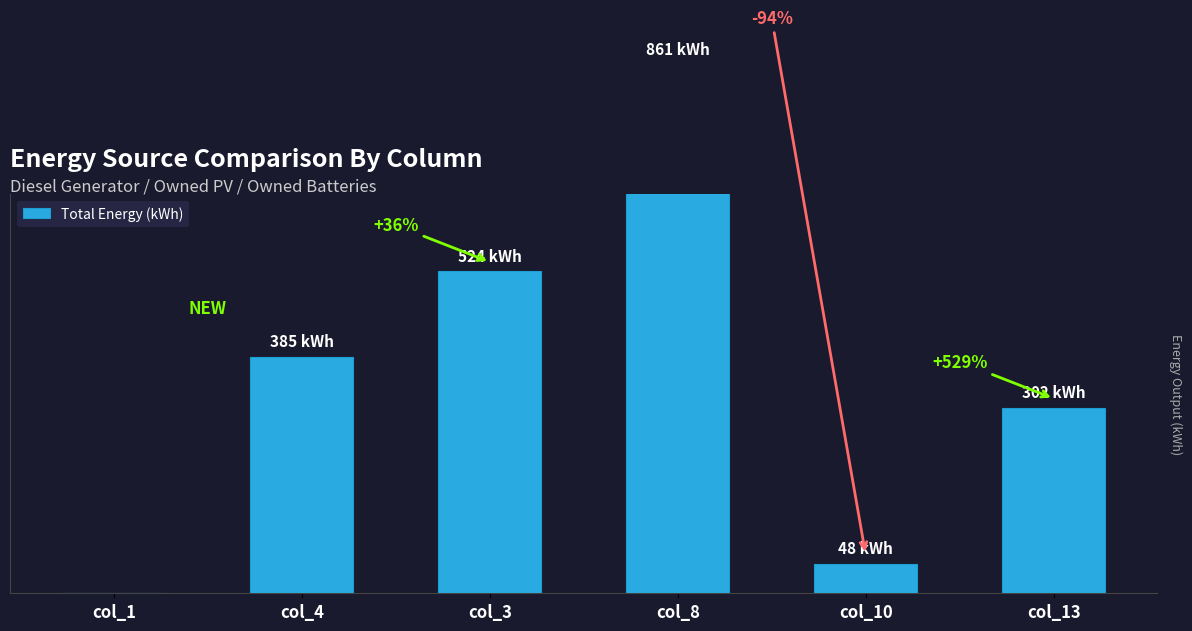

Rank the categories by value from lowest to highest.

col_1, col_10, col_13, col_4, col_3, col_8